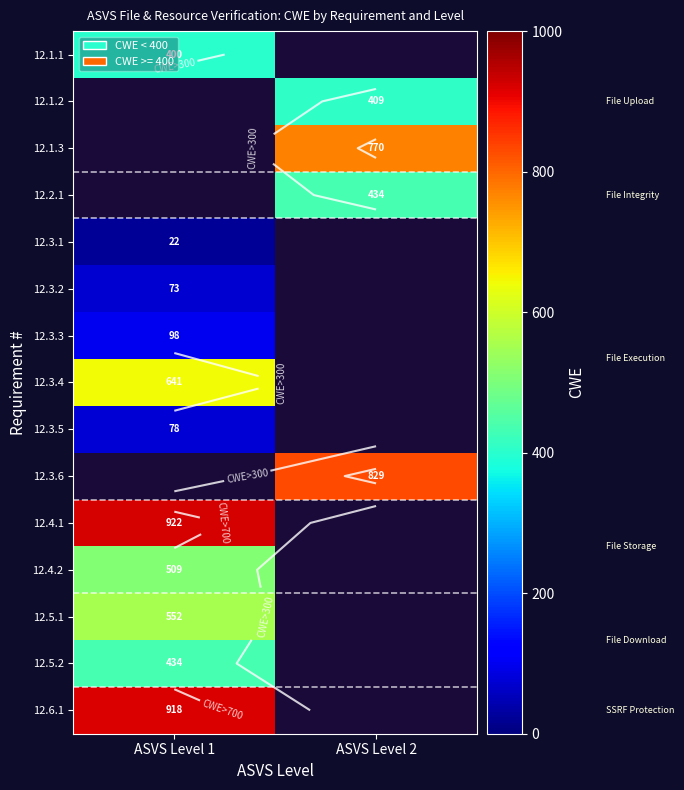

Rank the categories by 12.5.2 value from highest to lowest.

ASVS Level 1, ASVS Level 2